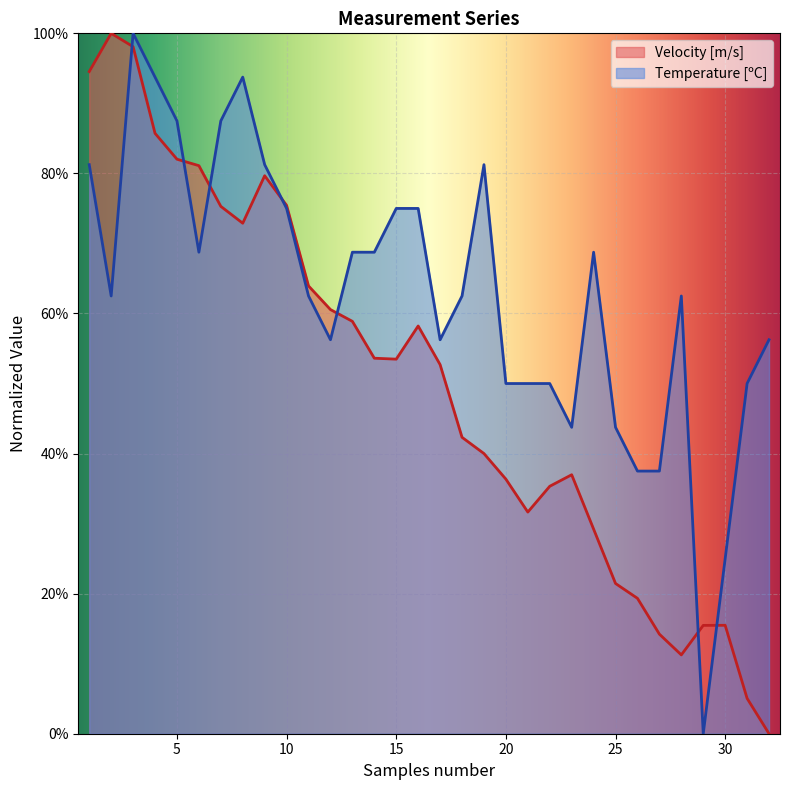

In Temperature [ºC], how many points are higher than both neighbors (excluding endpoints)?

5